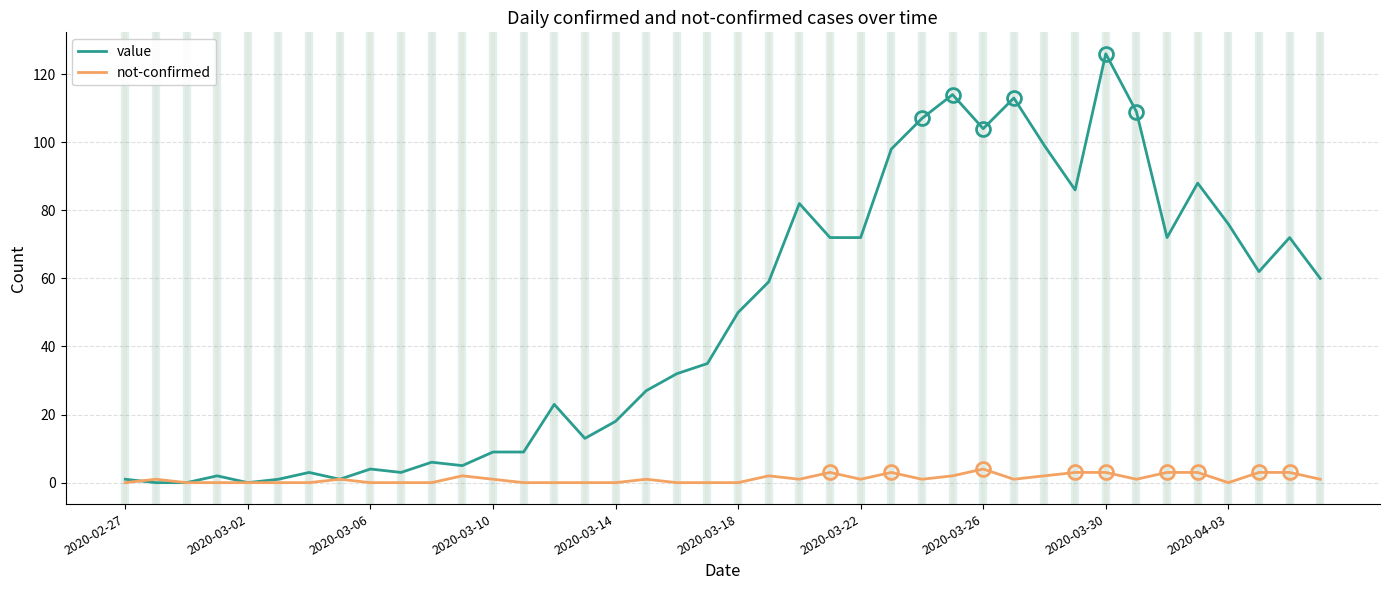

Which series has the largest range (max minus min)?

value